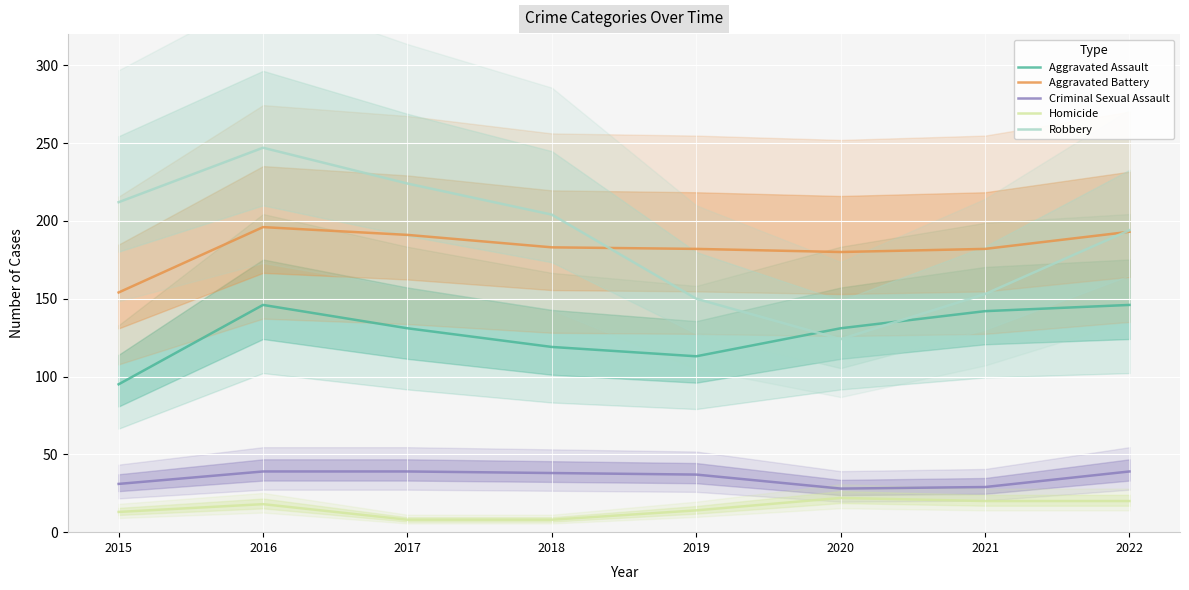

What are all the series names shown in the legend?

Aggravated Assault, Aggravated Battery, Criminal Sexual Assault, Homicide, Robbery